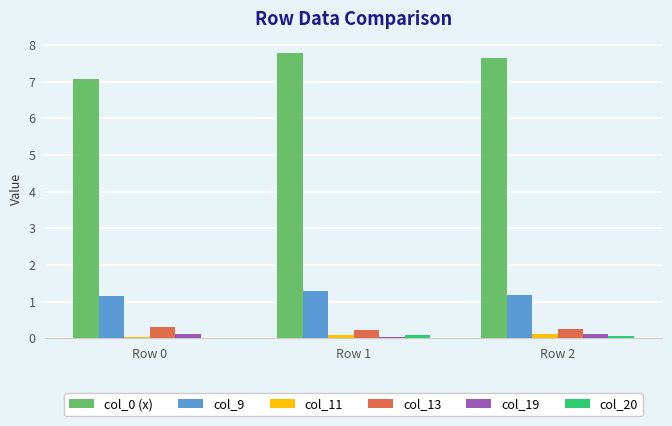

How many col_9 values are between 1 and 2?

3